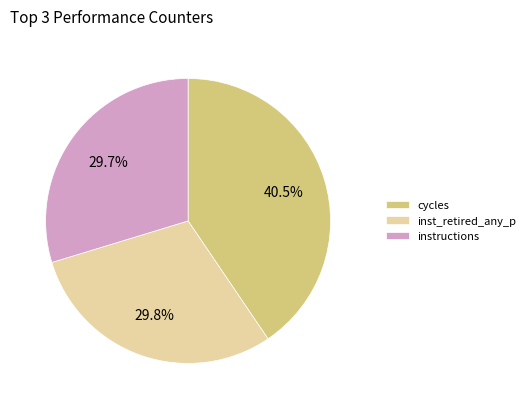

How many segments does this pie chart have?

3